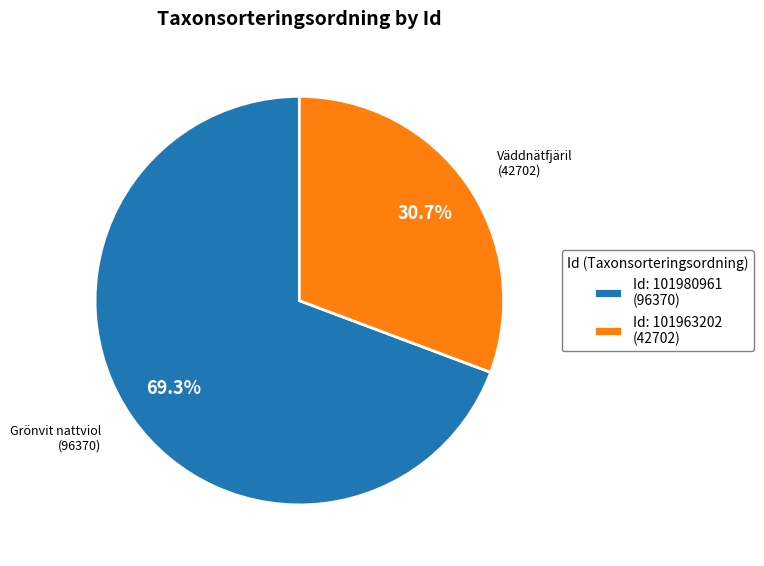

Rank the categories by value from lowest to highest.

Id: 101963202 (42702), Id: 101980961 (96370)